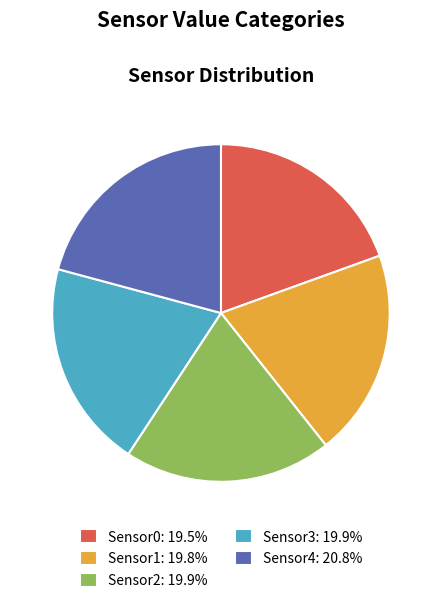

What is the ratio of the value at Sensor4: 20.8% to the value at Sensor1: 19.8%?

1.0